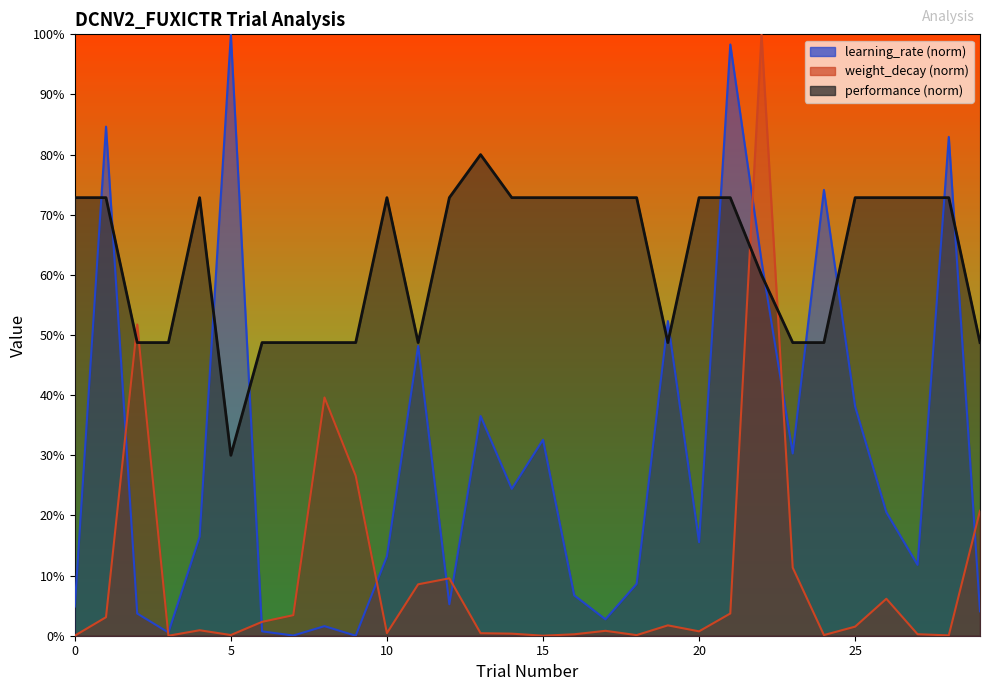

What are all the series names shown in the legend?

learning_rate, weight_decay, performance